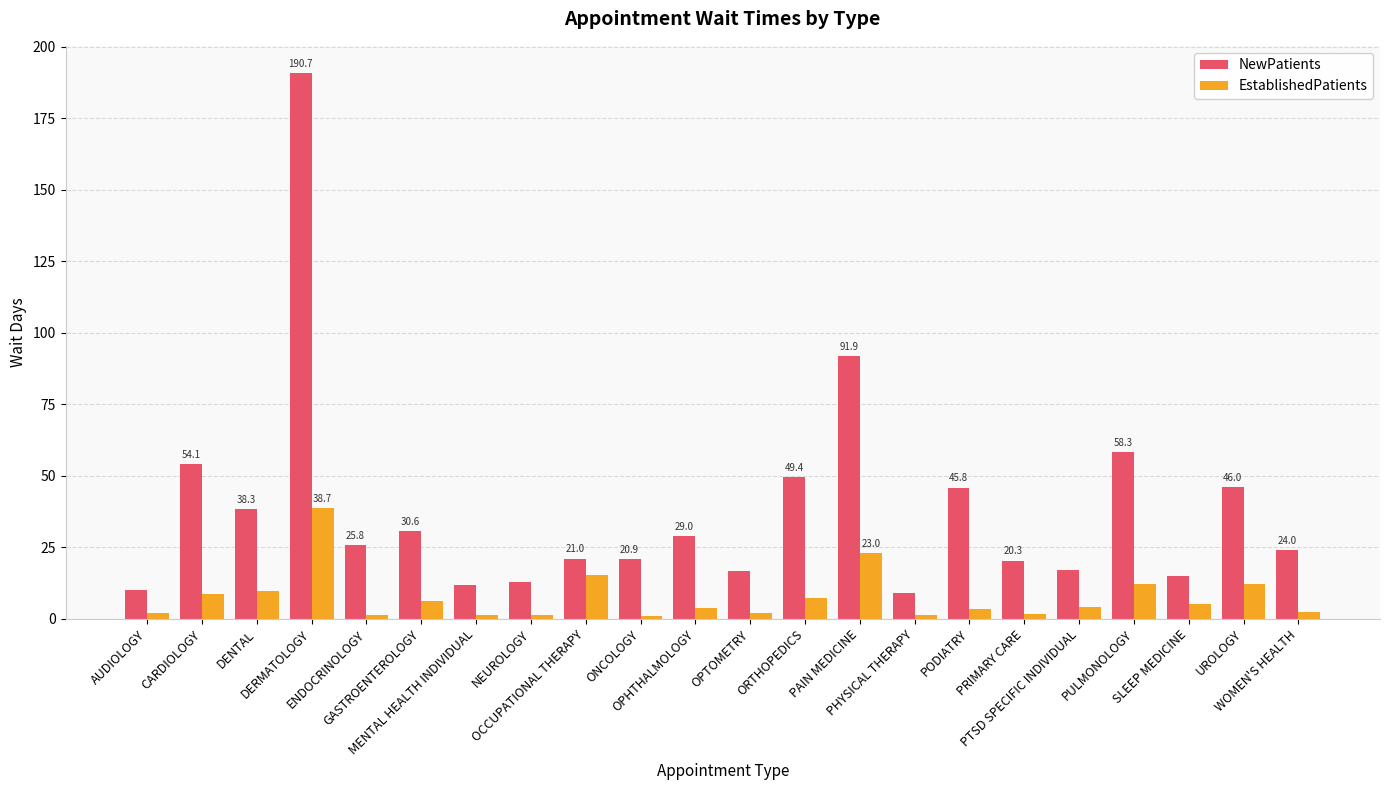

What is the sum of the EstablishedPatients values at ORTHOPEDICS and PRIMARY CARE?

9.0